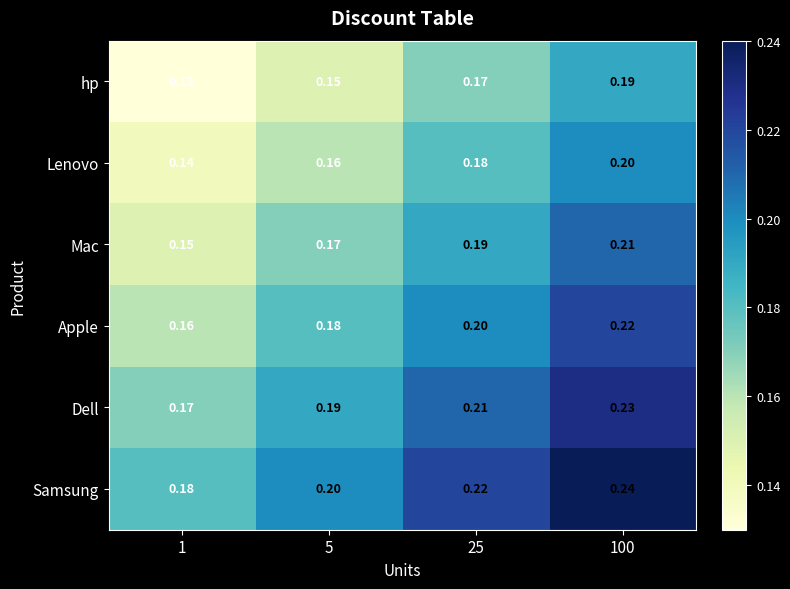

What is the total value across all series at 1?

0.9